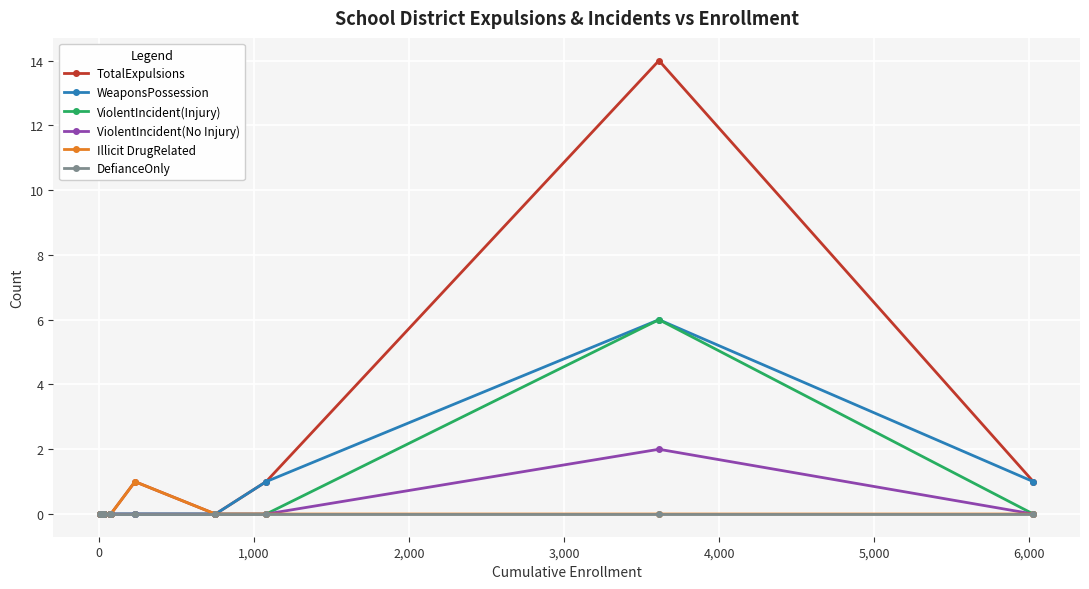

How many lines are shown in the chart?

6